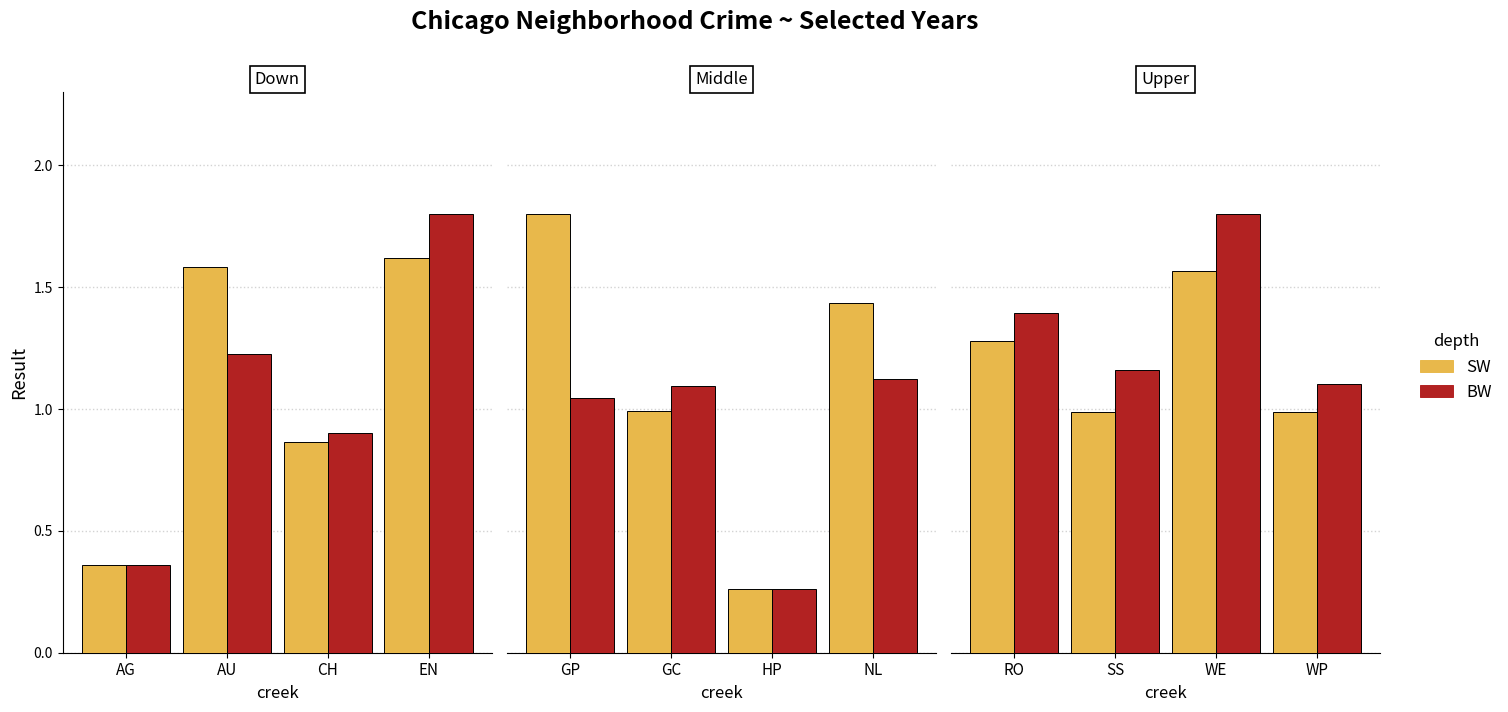

Which series has the widest spread of values?

BW